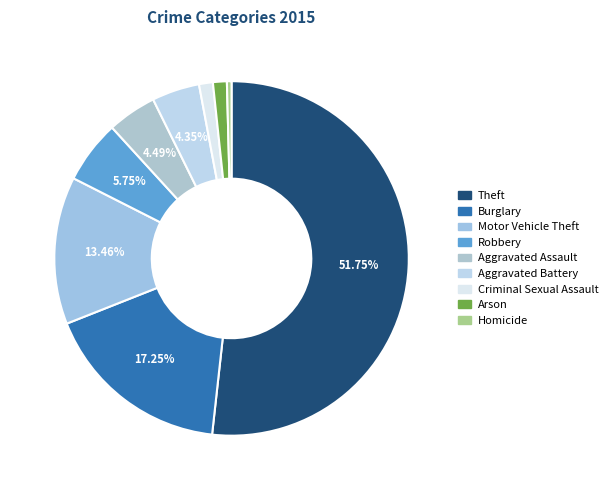

To the nearest percent, what percentage of the pie is Motor Vehicle Theft?

13%